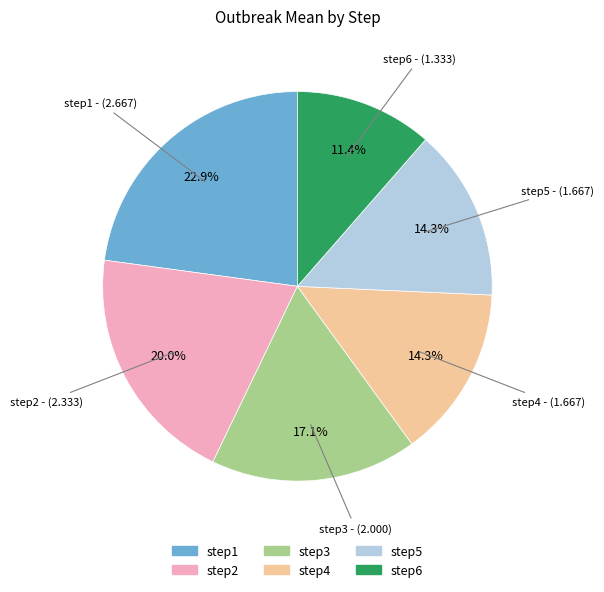

Count the number of slices in the pie.

6